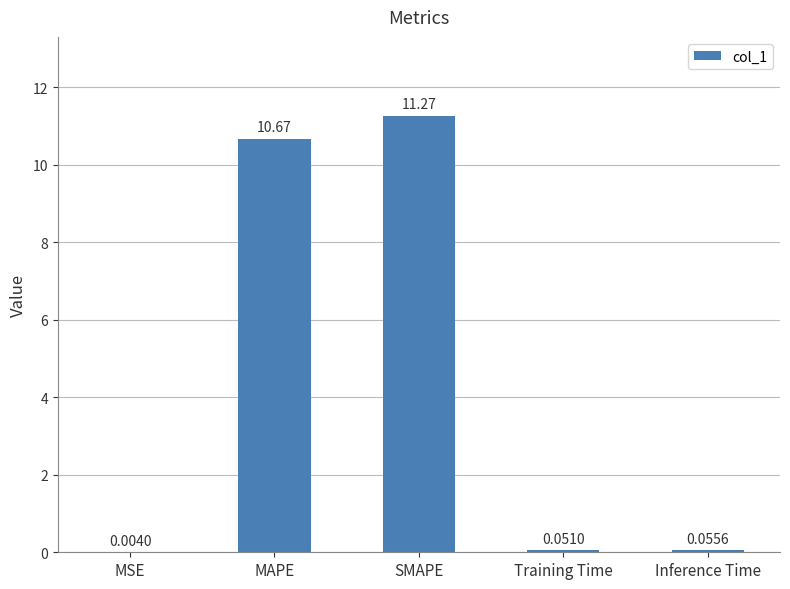

What is the change in value from SMAPE to Inference Time?

-11.2